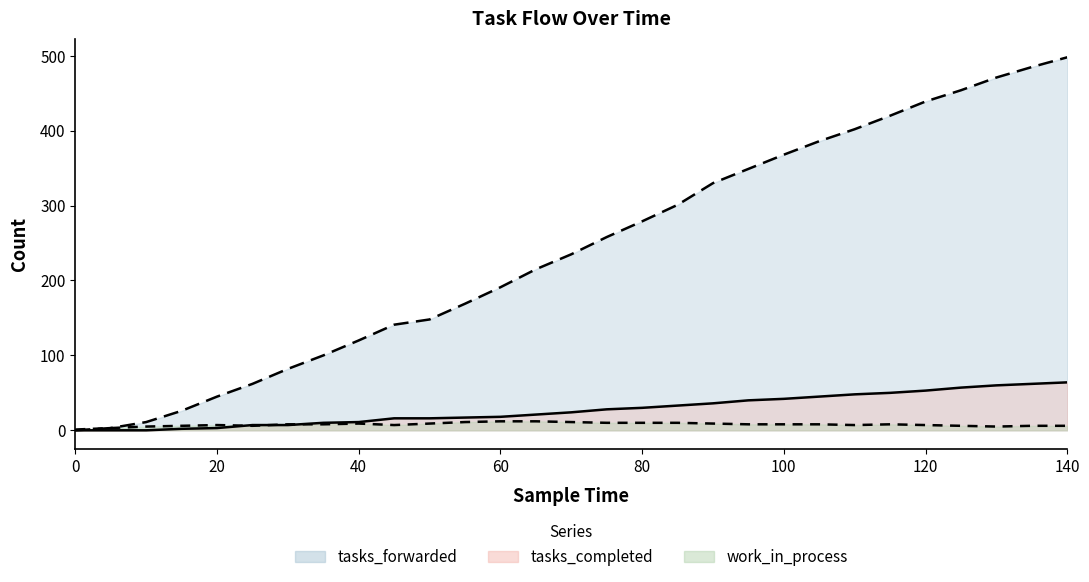

What is the value of the work_in_process point at the 29th from the left?

6